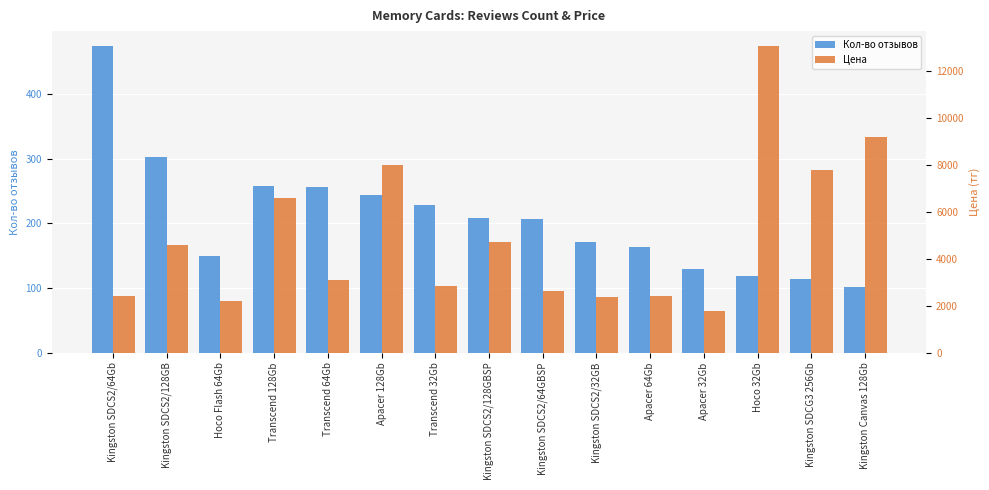

What is the sum of the Цена values at Transcend 128Gb and Kingston SDCS2/32GB?

8946